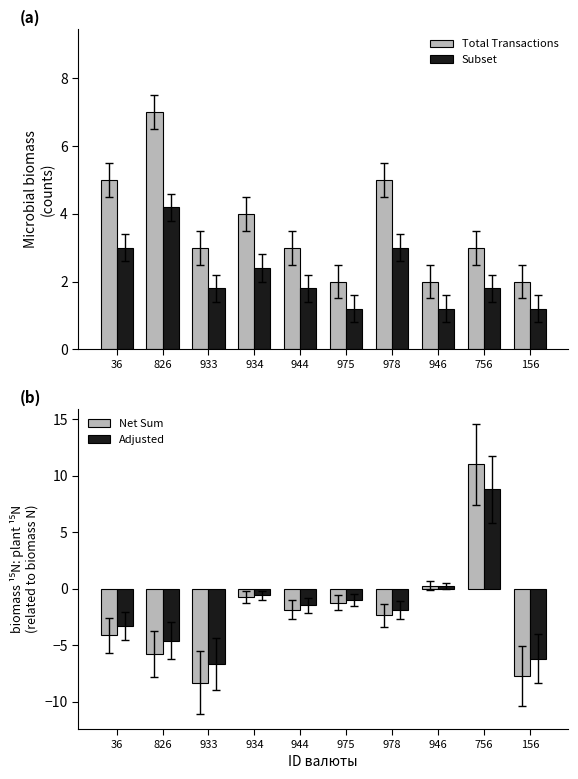

Which series has the largest range (max minus min)?

Net Sum